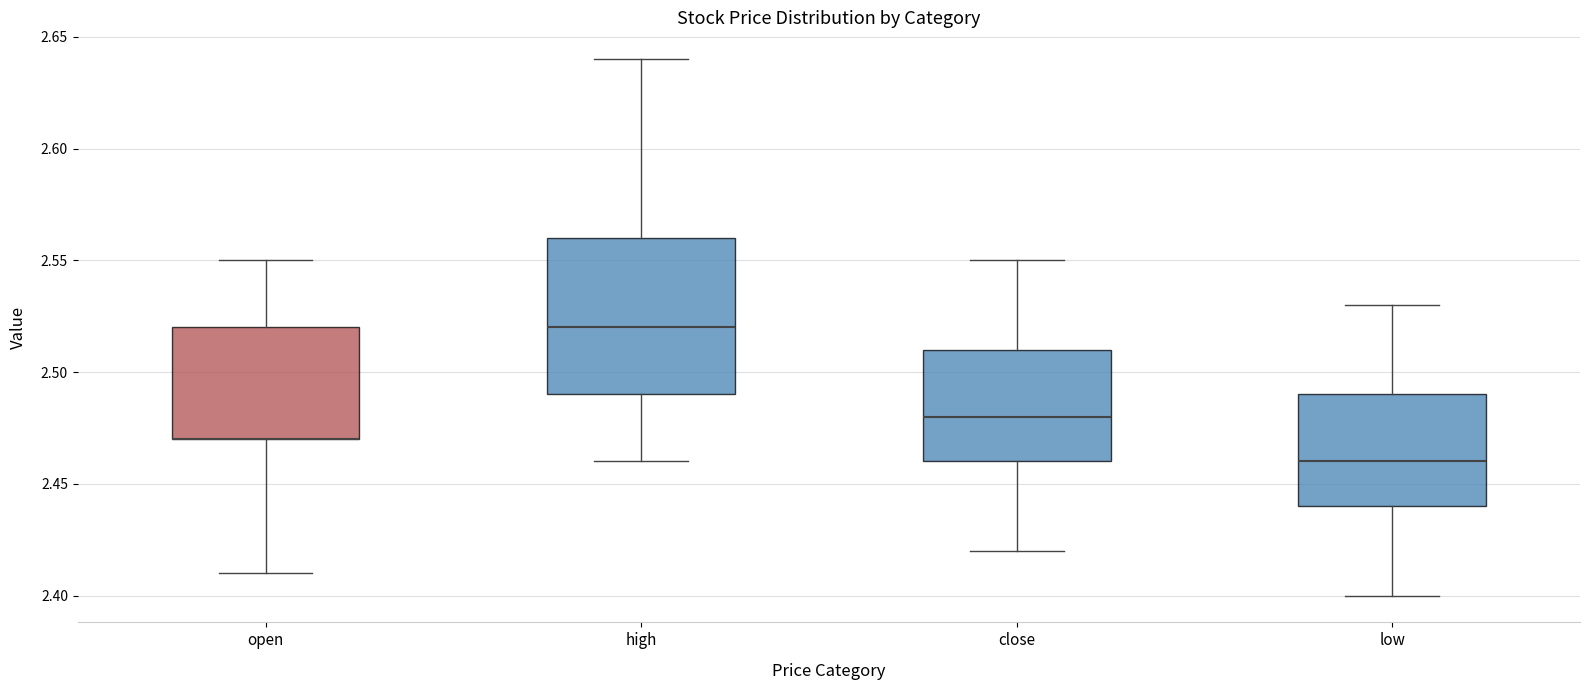

Reading left to right, read every box against the y-axis: the position of its median line, the range the box covers, and the ends of its whiskers. The values are not printed on the chart, so give them approximately, as read against the axis.

open: median 2.47 (drawn on the box's lower edge), box 2.47 to 2.52, whiskers 2.41 to 2.55
high: median 2.52, box 2.49 to 2.56, whiskers 2.46 to 2.64
close: median 2.48, box 2.46 to 2.51, whiskers 2.42 to 2.55
low: median 2.46, box 2.44 to 2.49, whiskers 2.40 to 2.53